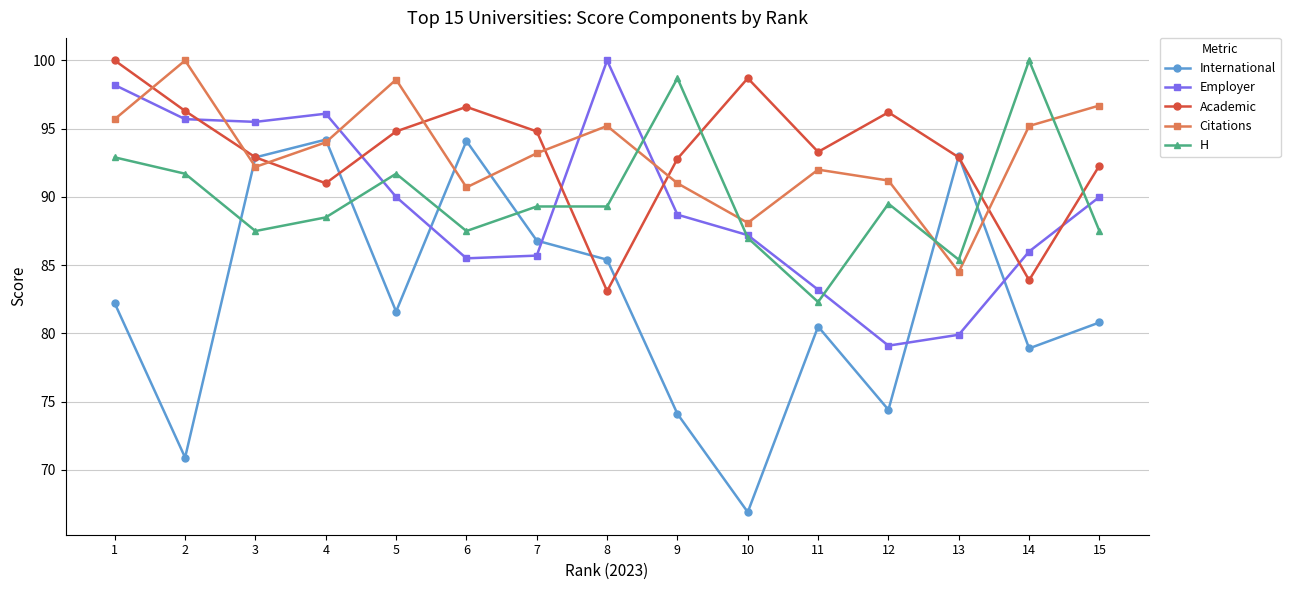

At how many categories does at least one series exceed 94?

13